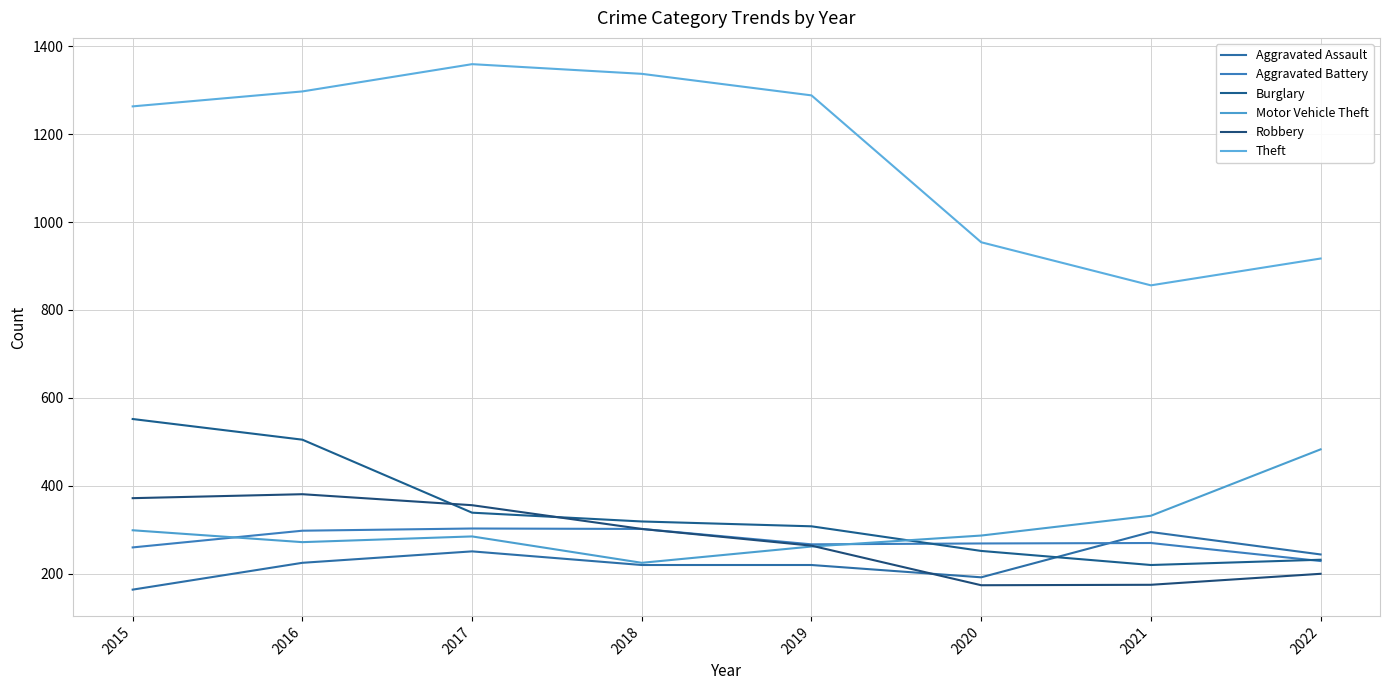

Rank the series by their maximum value, from lowest to highest.

Aggravated Assault, Aggravated Battery, Robbery, Motor Vehicle Theft, Burglary, Theft